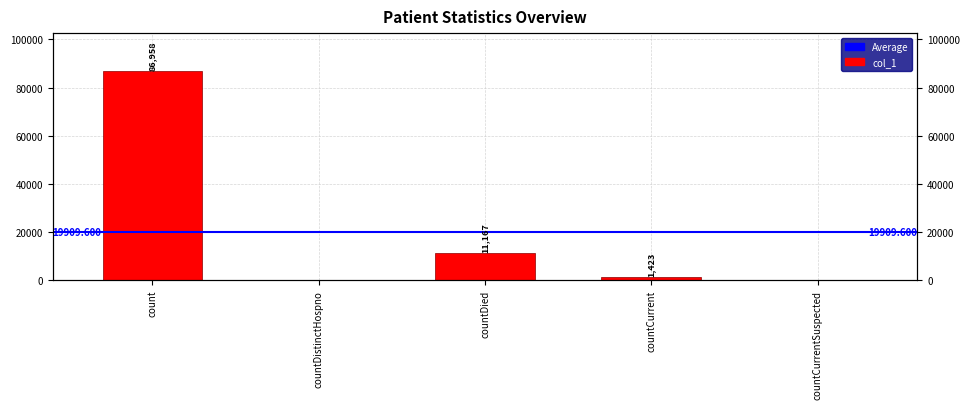

Between countCurrent and countDistinctHospno, which is larger?

countCurrent